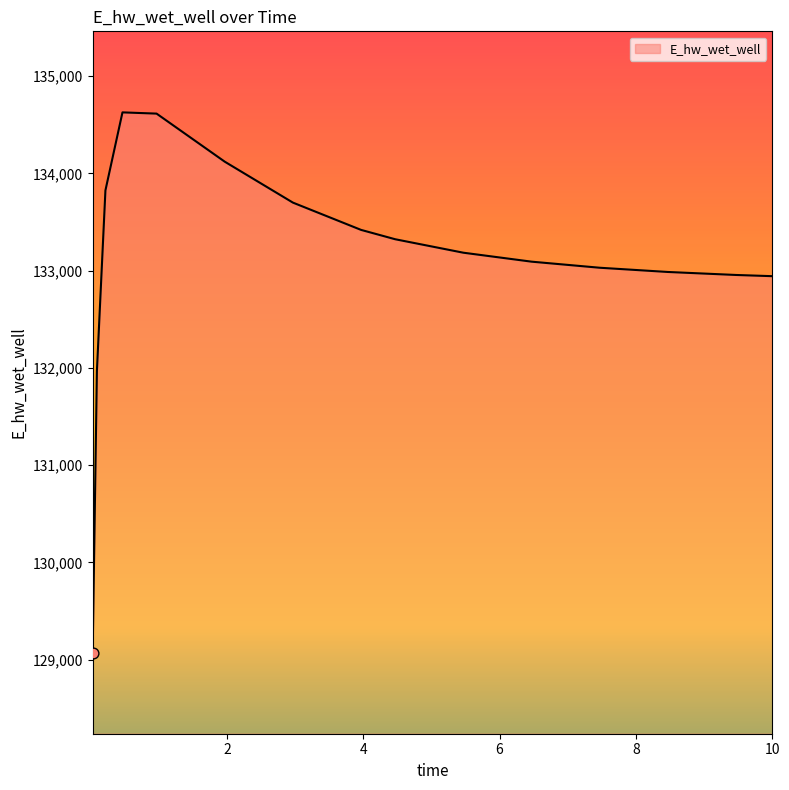

What is the difference between the maximum and minimum values?

5557.9